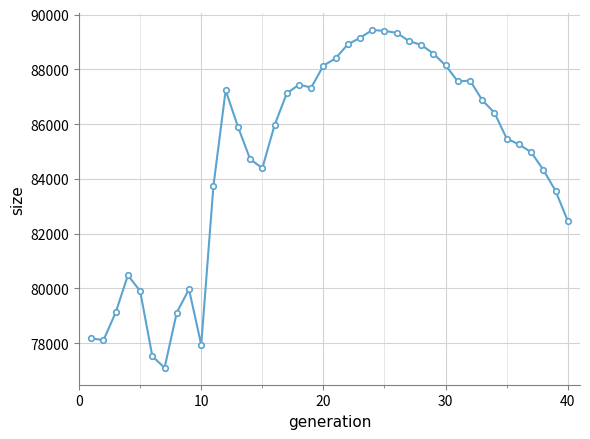

True or false: there are more than 2 points higher than both neighbors.

True